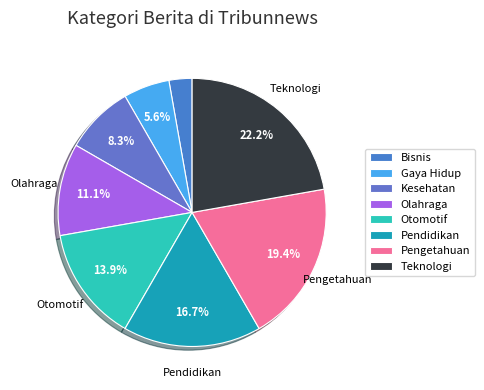

Approximately how many times larger is the value at Pengetahuan compared to Gaya Hidup?

3.5